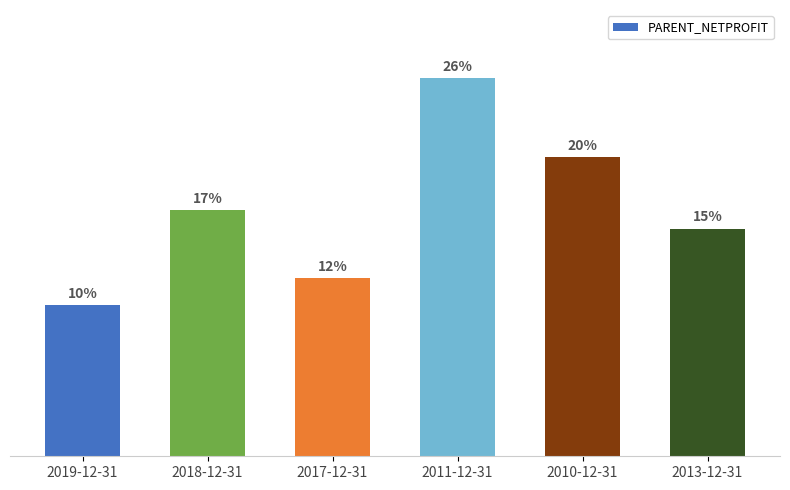

What is the change in value from 2019-12-31 to 2018-12-31?

+6.4